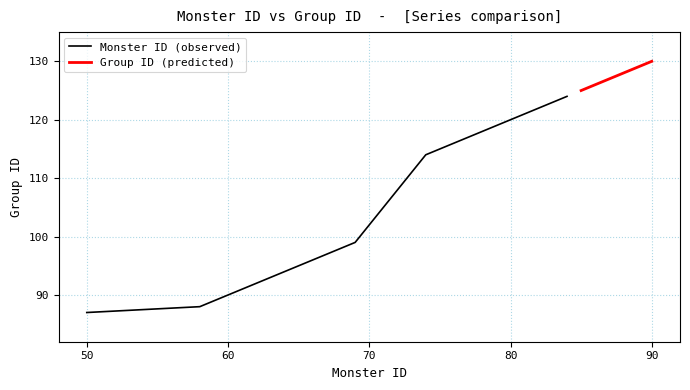

What are all the series names shown in the legend?

Monster ID, Group ID